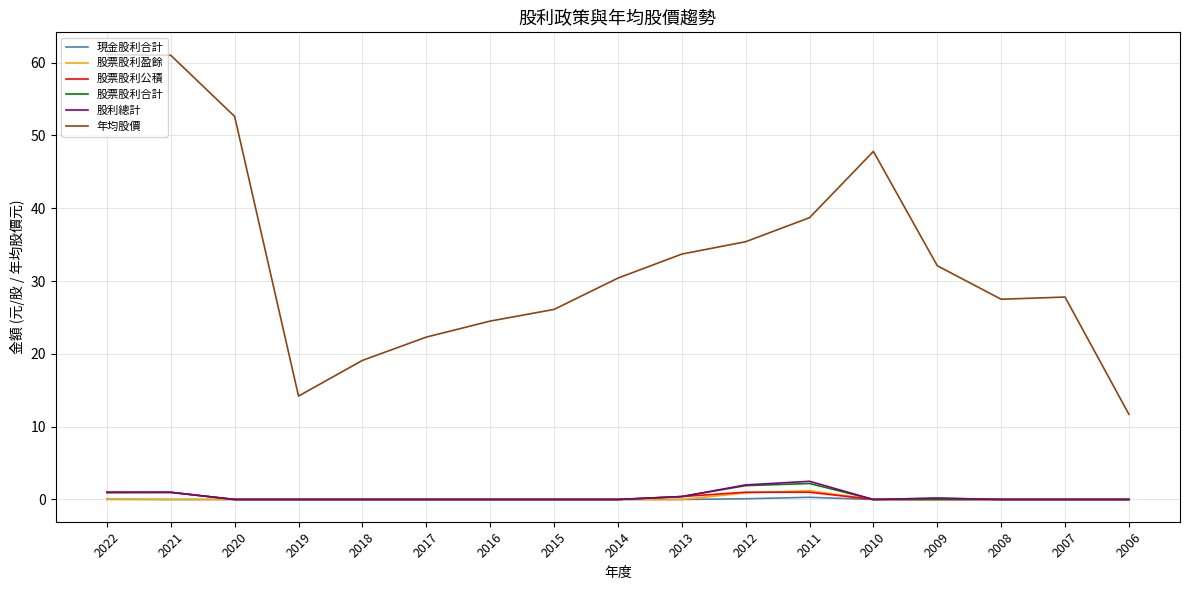

In 現金股利合計, how many points are higher than both neighbors (excluding endpoints)?

2